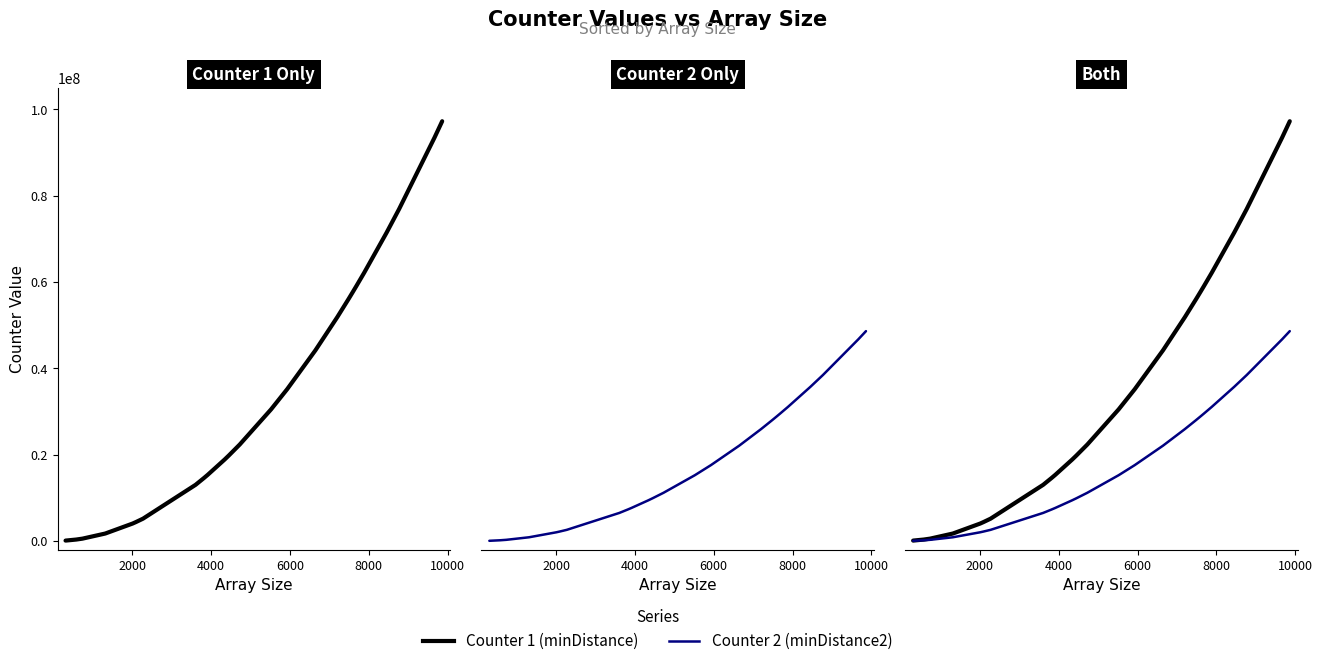

True or false: Counter 2 (minDistance2) and Counter 1 (minDistance) cross at least once.

False